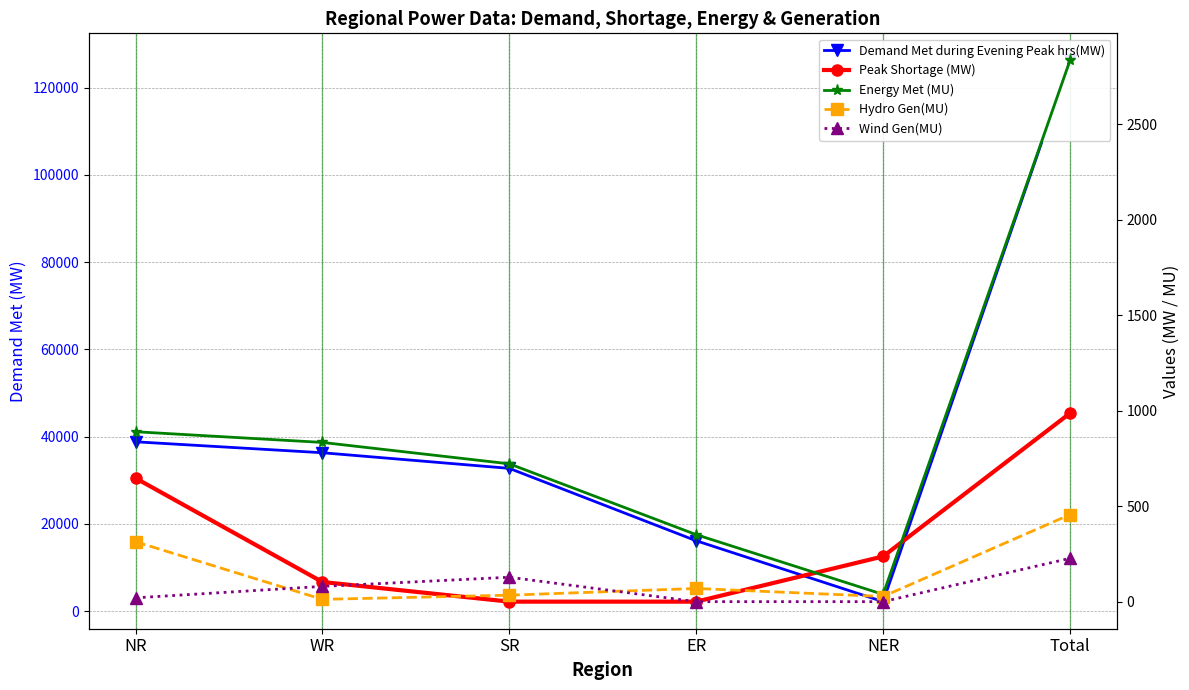

Reading left to right, extract all data points from this chart.

Demand Met during Evening Peak hrs(MW): NR=38832	WR=36323	SR=32744	ER=16151	NER=2194	Total=126244
Peak Shortage (MW): NR=647	WR=103	SR=0	ER=0	NER=237	Total=987
Energy Met (MU): NR=890	WR=834	SR=722	ER=351	NER=38	Total=2835
Hydro Gen(MU): NR=314	WR=12	SR=34	ER=69	NER=27	Total=456
Wind Gen(MU): NR=20	WR=80	SR=128	ER=0	NER=0	Total=227